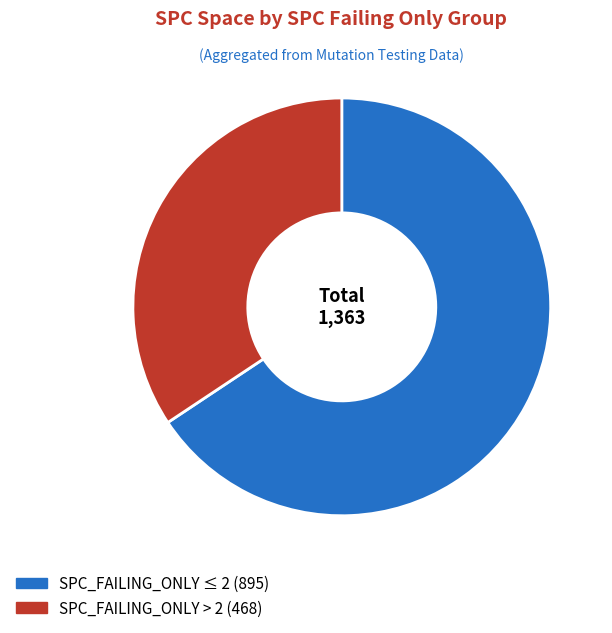

How many slices are in this pie chart?

2